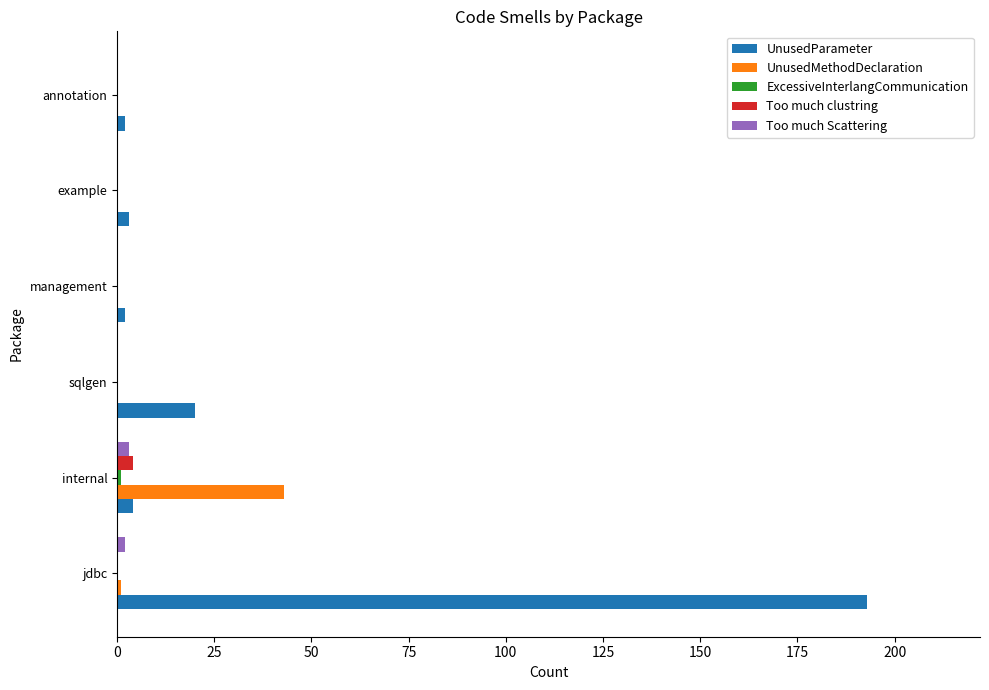

The Too much clustring series shows 0 at management. True or false?

True